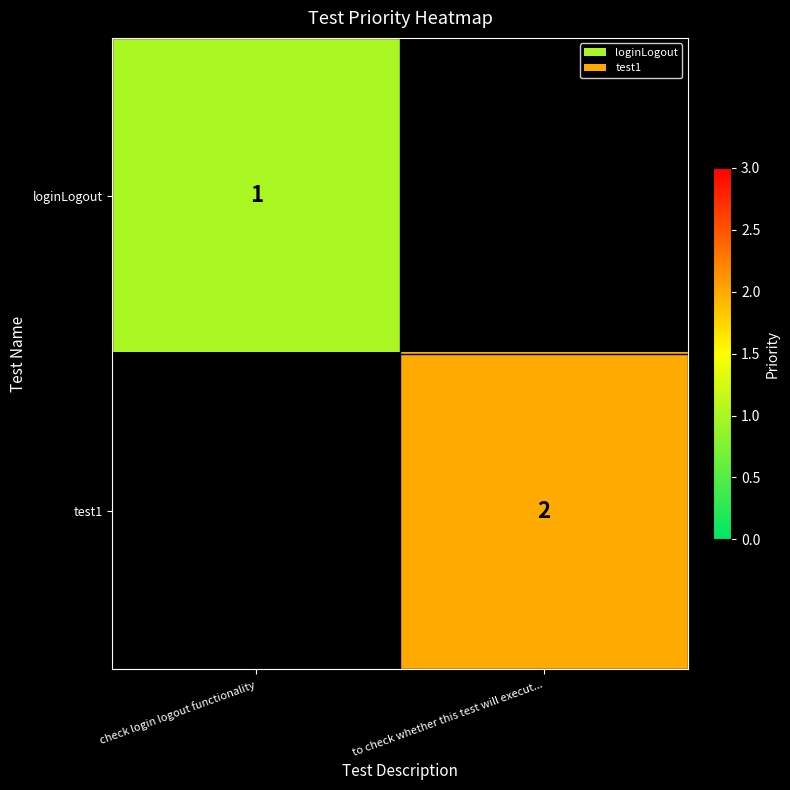

Is the value of test1 at to check whether this test will execut... greater than the value of loginLogout at check login logout functionality?

Yes